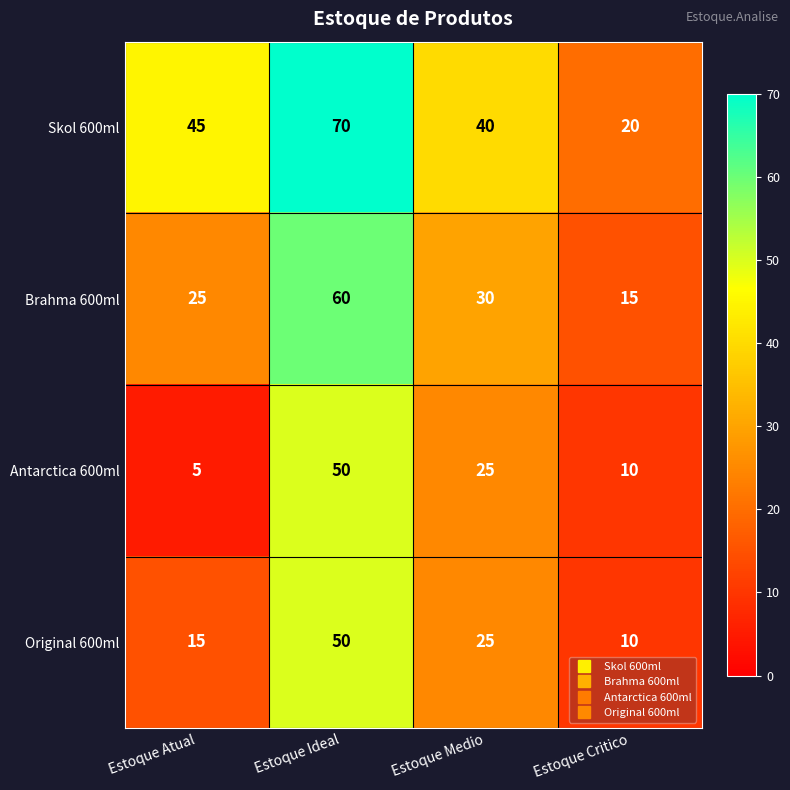

What is the spread (max minus min) of values at Estoque Atual?

40